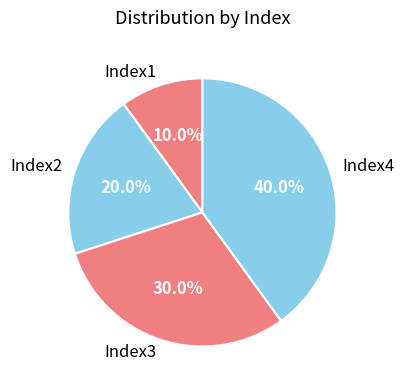

To the nearest percent, what is the difference between the Index4 and Index2 slice percentages?

20%